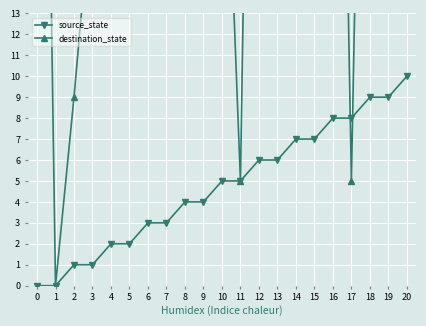

Does the chart display data point markers on the line(s)?

Yes